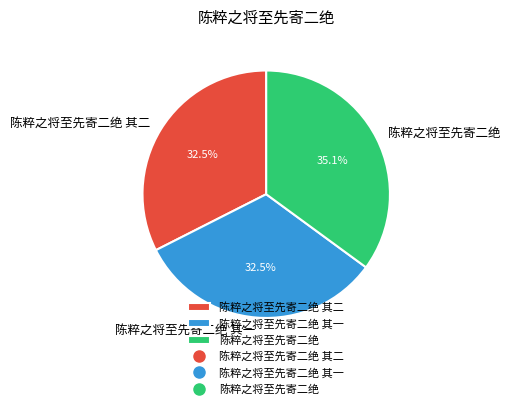

Which category has the biggest portion of the pie?

陈粹之将至先寄二绝